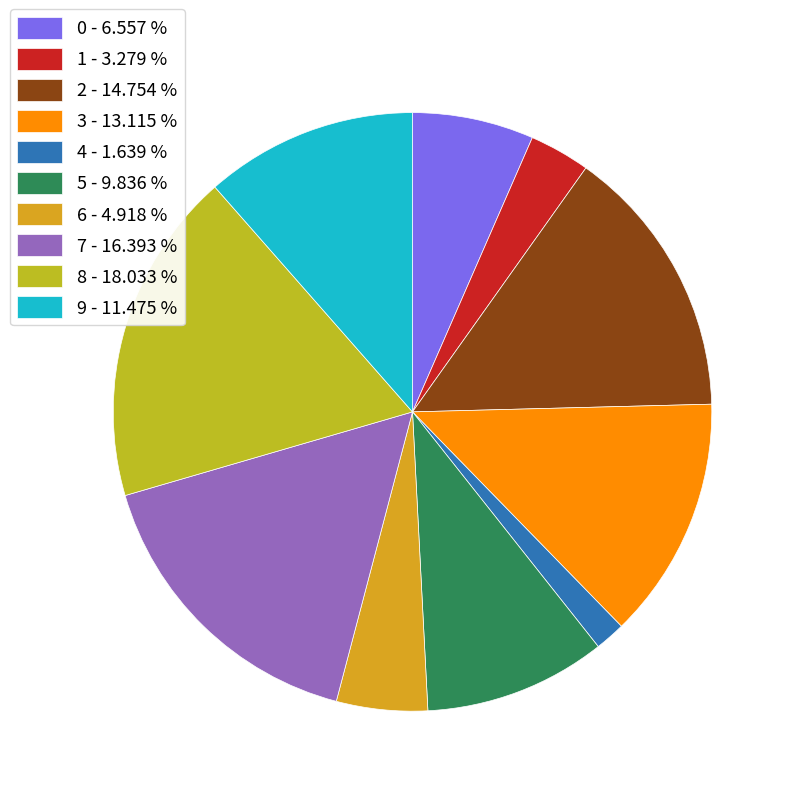

Which slice is the largest?

8